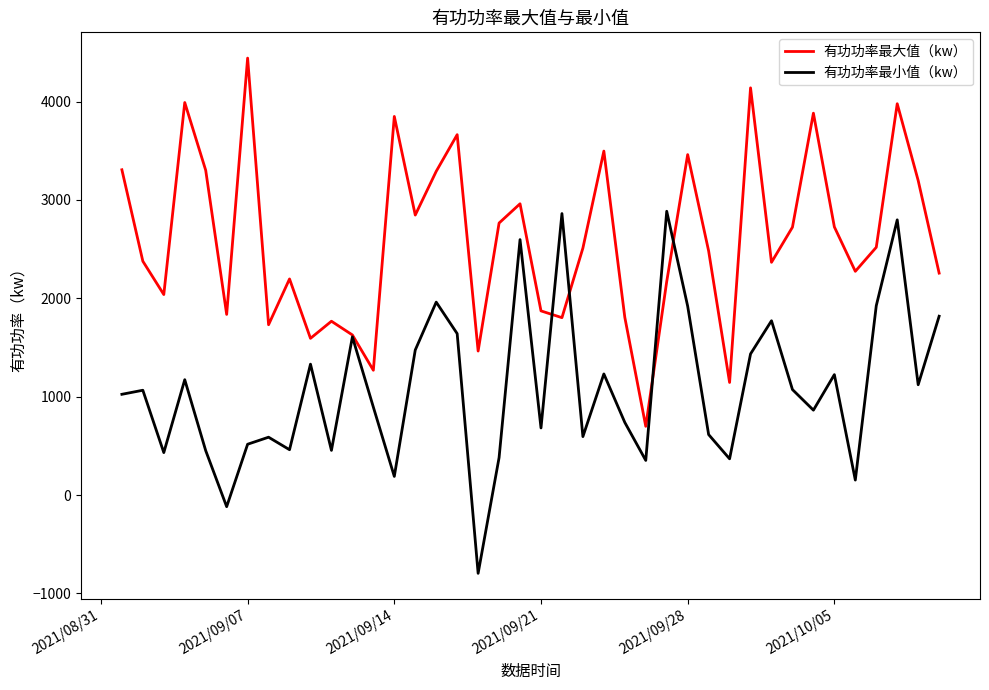

What is the difference between the maximum and second lowest values in the 有功功率最小值（kw） series?

3002.6